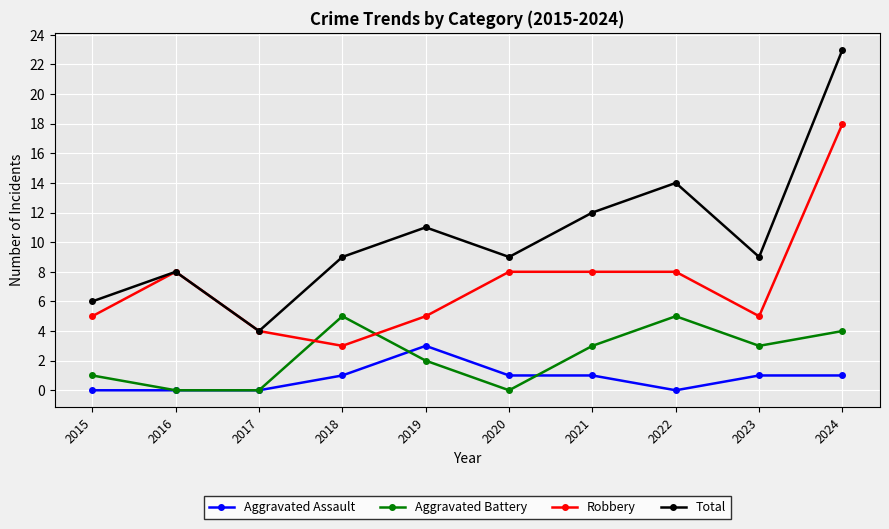

Is the value of Aggravated Battery at 2022 greater than the value of Robbery at 2018?

Yes